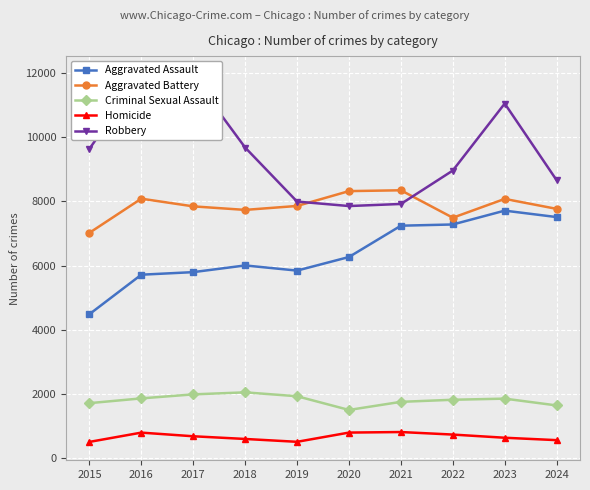

How many values in the Aggravated Battery series are below 7858?

5